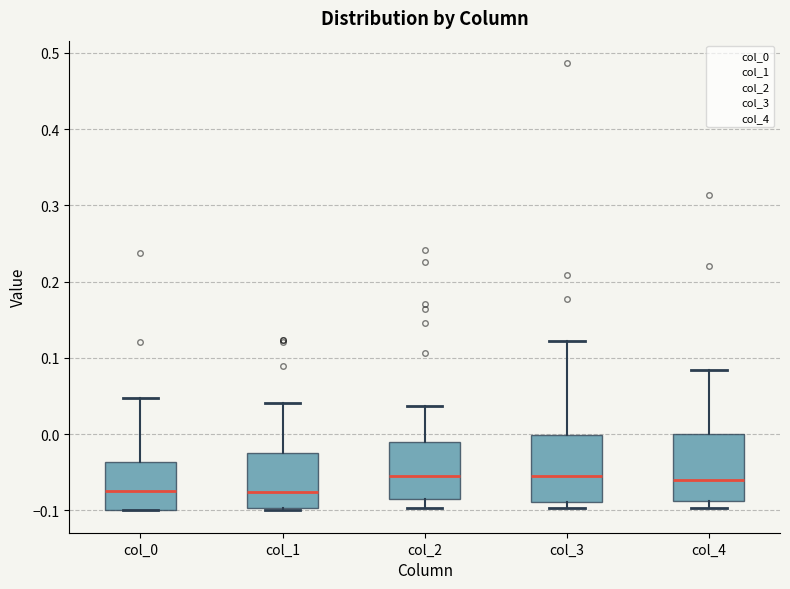

Reading left to right, transcribe this box plot: for each box, give where its median line is, the range the box spans, and where its two whiskers end, as read against the y-axis. The values are not printed on the chart, so give them approximately, as read against the axis.

col_0: median -0.07, box -0.10 to -0.04, whiskers -0.10 to 0.05
col_1: median -0.08, box -0.10 to -0.03, whiskers -0.10 to 0.04
col_2: median -0.06, box -0.09 to -0.01, whiskers -0.10 to 0.04
col_3: median -0.05, box -0.09 to 0.00, whiskers -0.10 to 0.12
col_4: median -0.06, box -0.09 to 0.00, whiskers -0.10 to 0.08